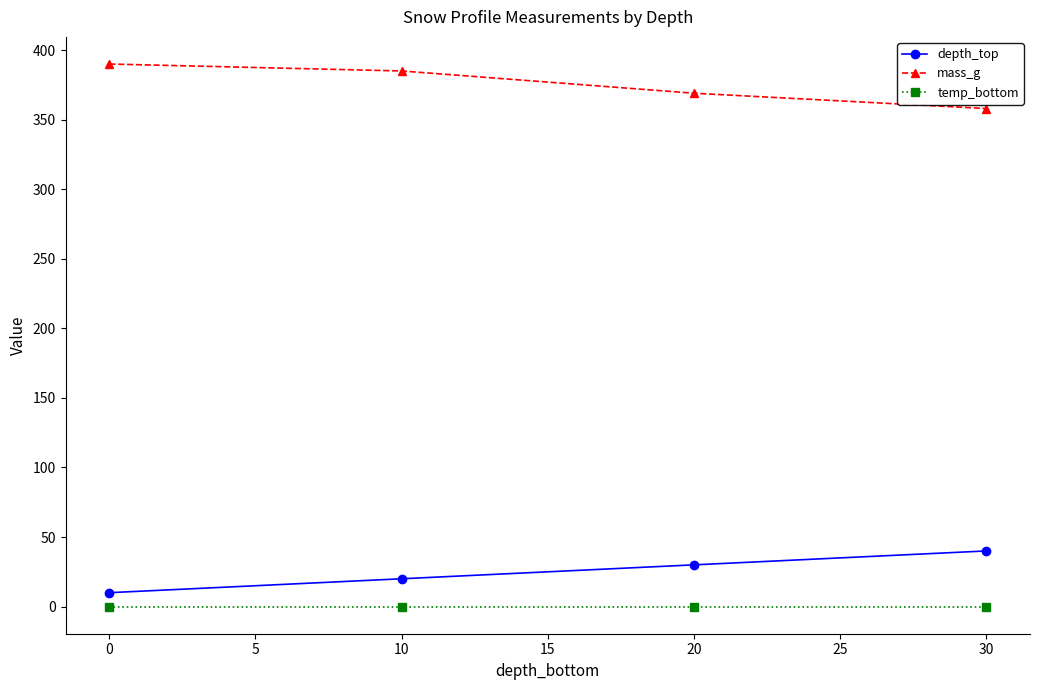

Which series has the largest total across all categories?

mass_g